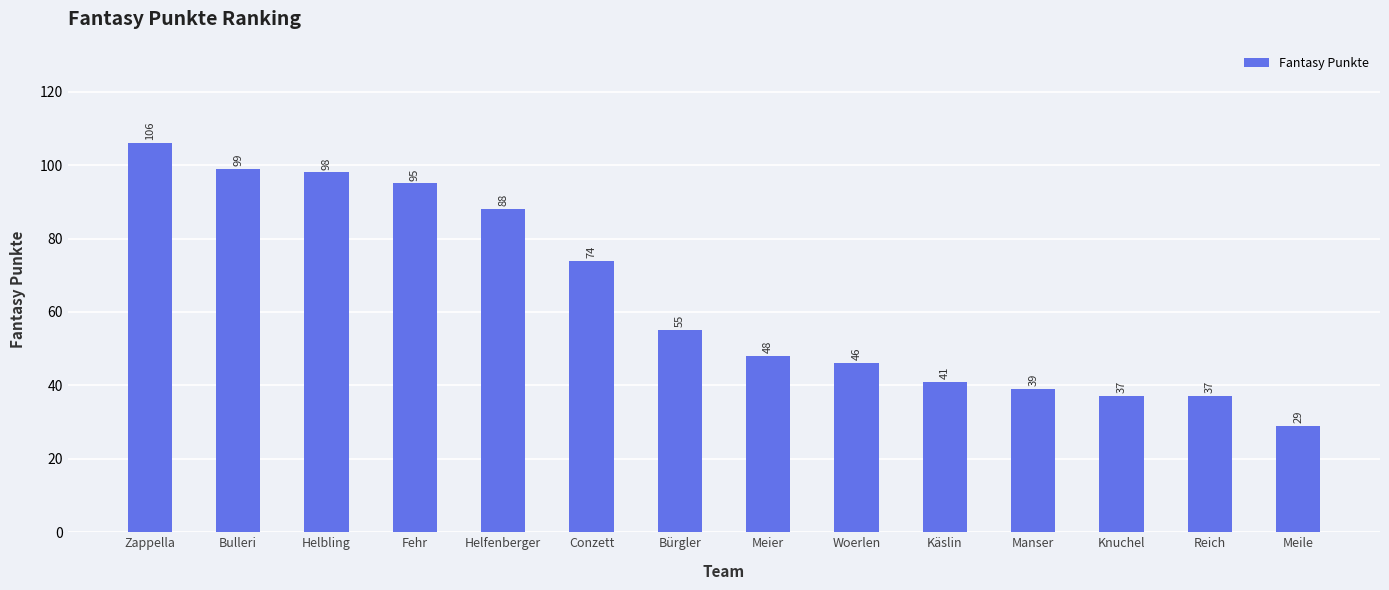

Is it true that the value at Conzett is 74?

True